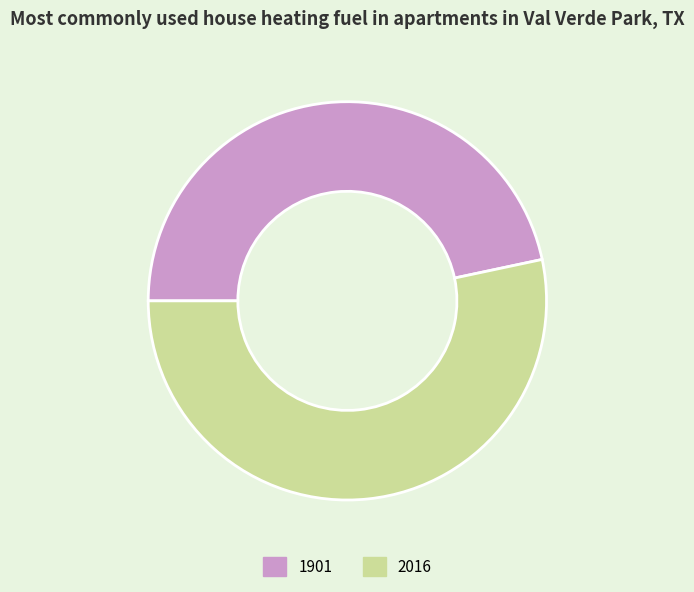

Which slice is the largest?

2016